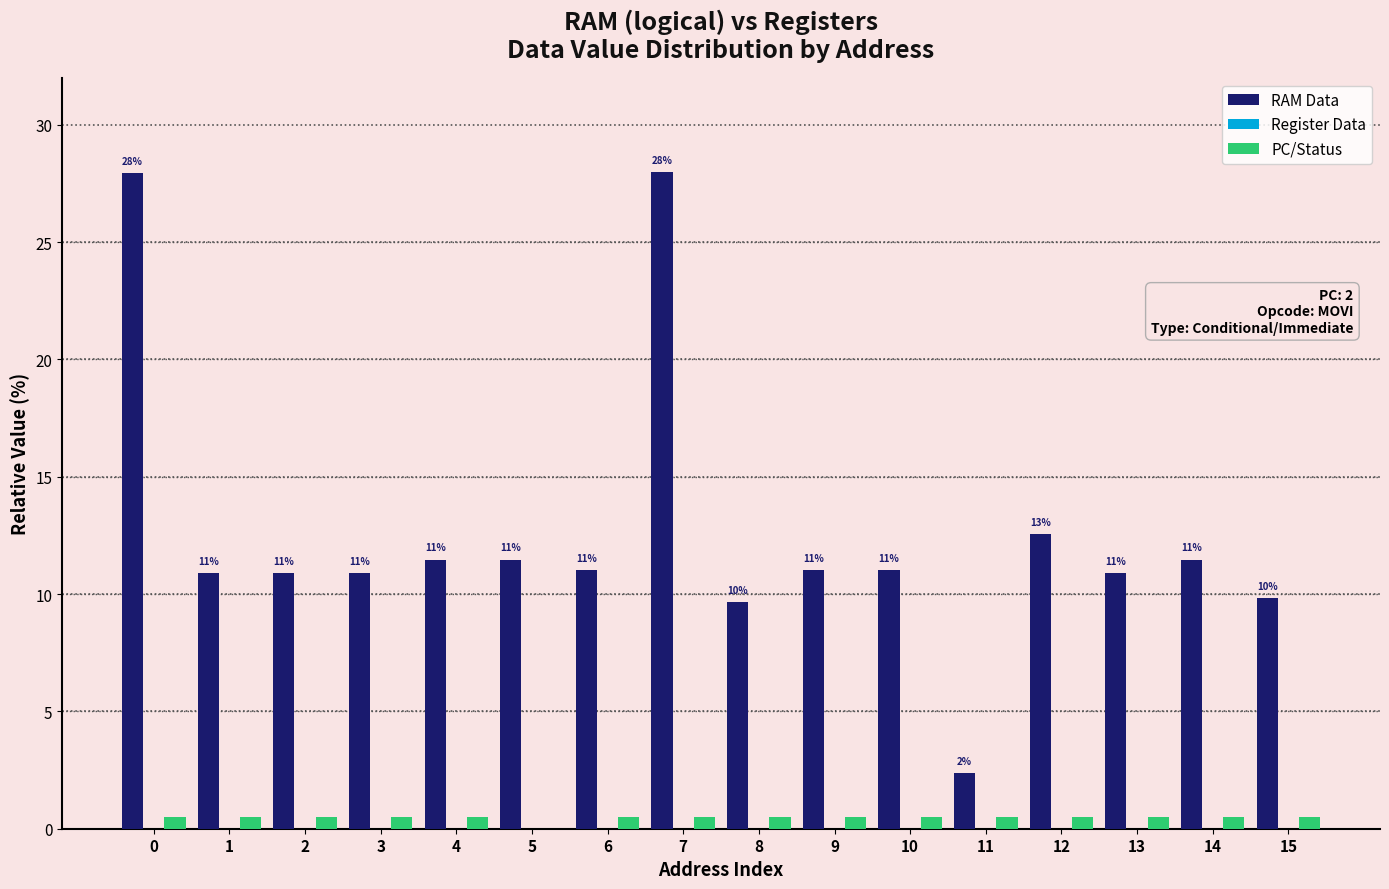

Which series has the largest total across all categories?

RAM Data